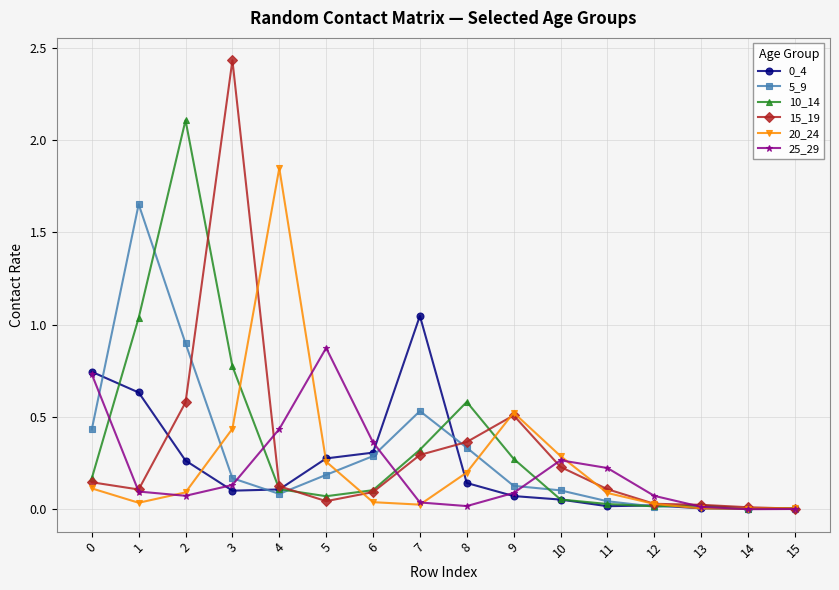

Is the value of 10_14 at 4 greater than the value of 20_24 at 6?

Yes